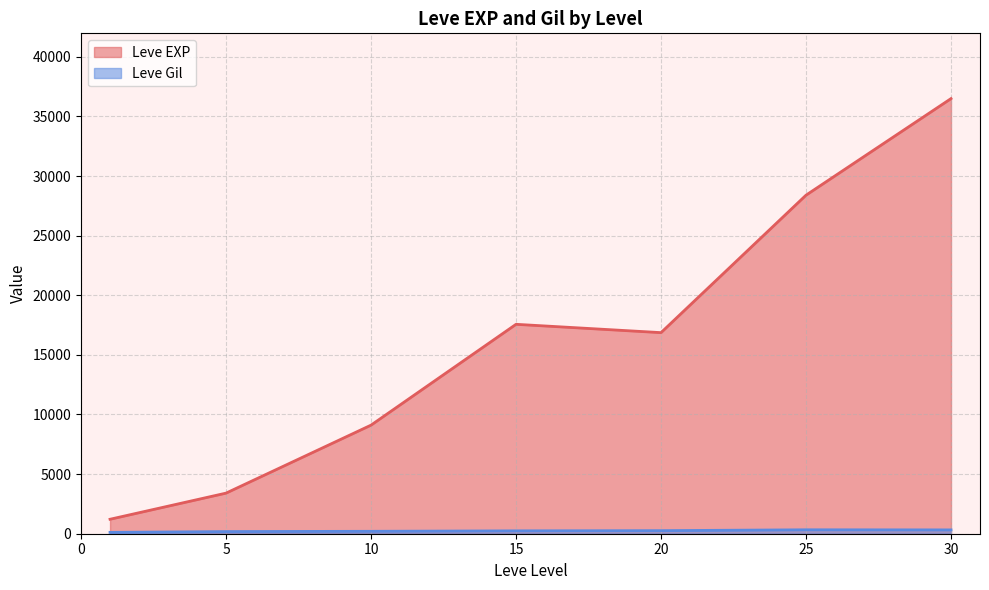

At which category is the sum across all series the highest?

30